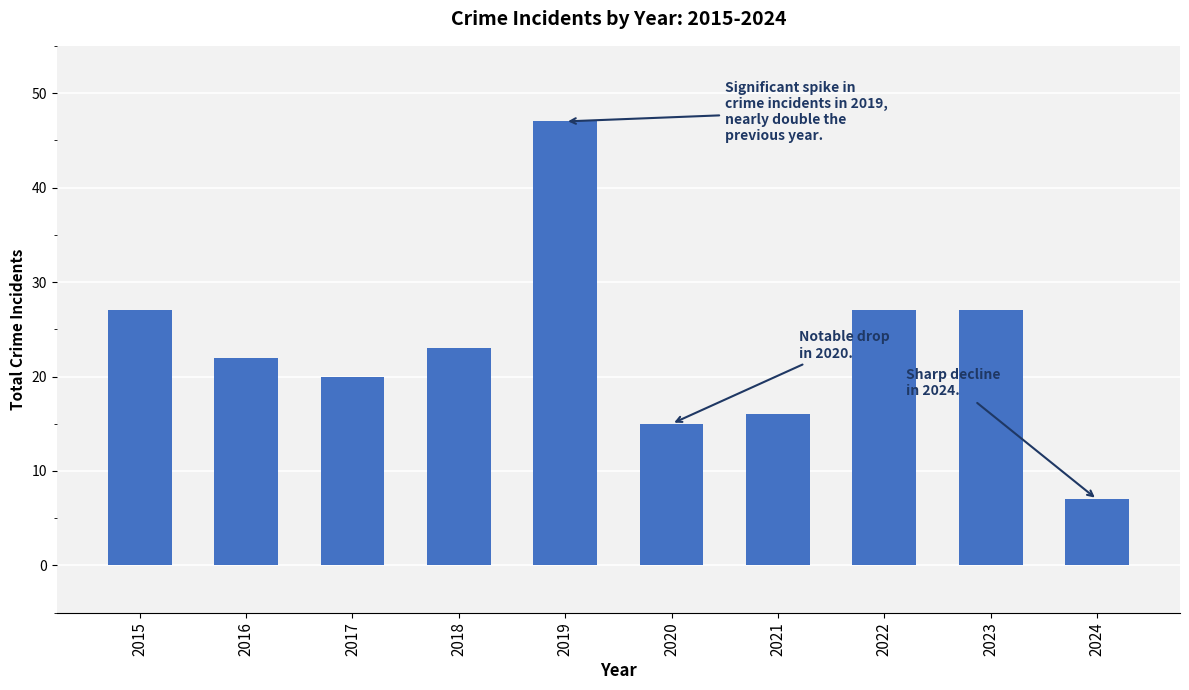

The chart shows a value of 27 at 2022. True or false?

True